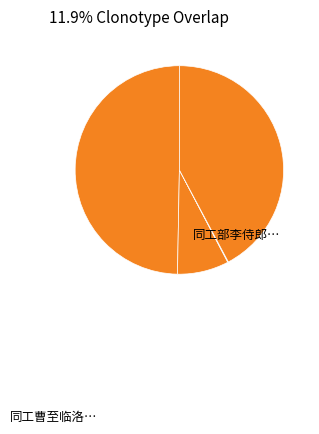

Rank the categories by value from highest to lowest.

同工部李侍郎适访司马子微, 同工曹至临洛道中禾黍蔚然喜而作呈朱令, 同工曹至临洛道中禾黍蔚然喜而有作呈朱令, 同工部李侍郎適访司马子微